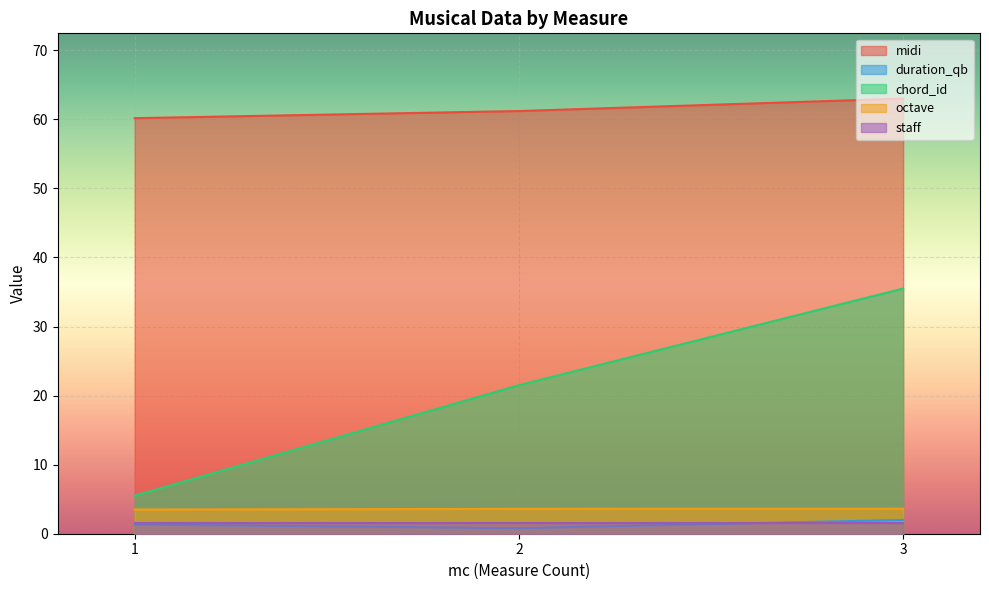

Is the value of chord_id at 3 greater than the value of midi at 3?

No